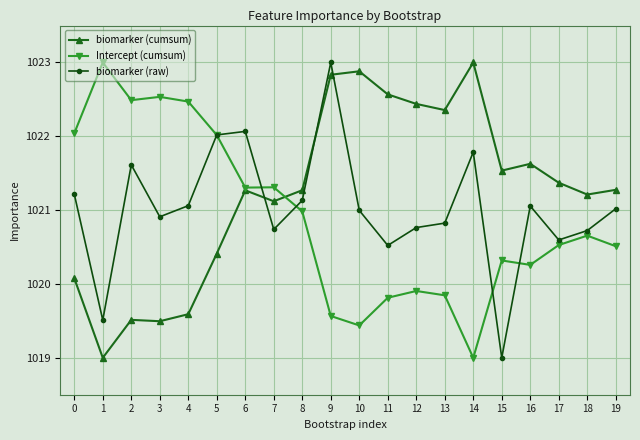

Rank the series by their average value, from highest to lowest.

biomarker (cumsum), biomarker (raw), Intercept (cumsum)